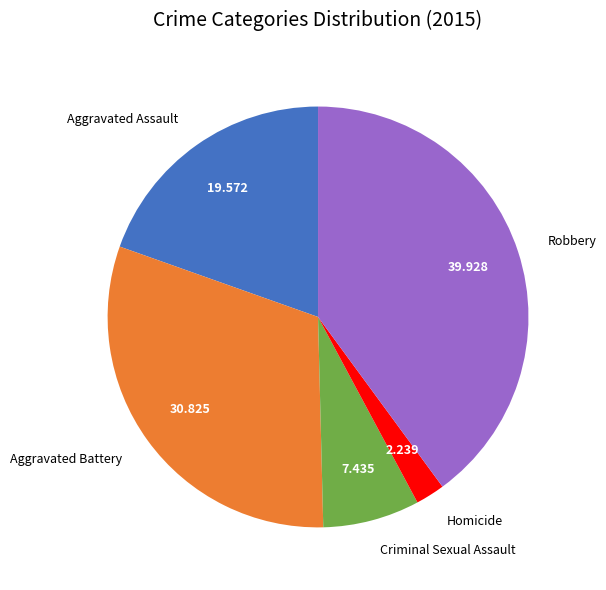

Which slice is the smallest?

Homicide